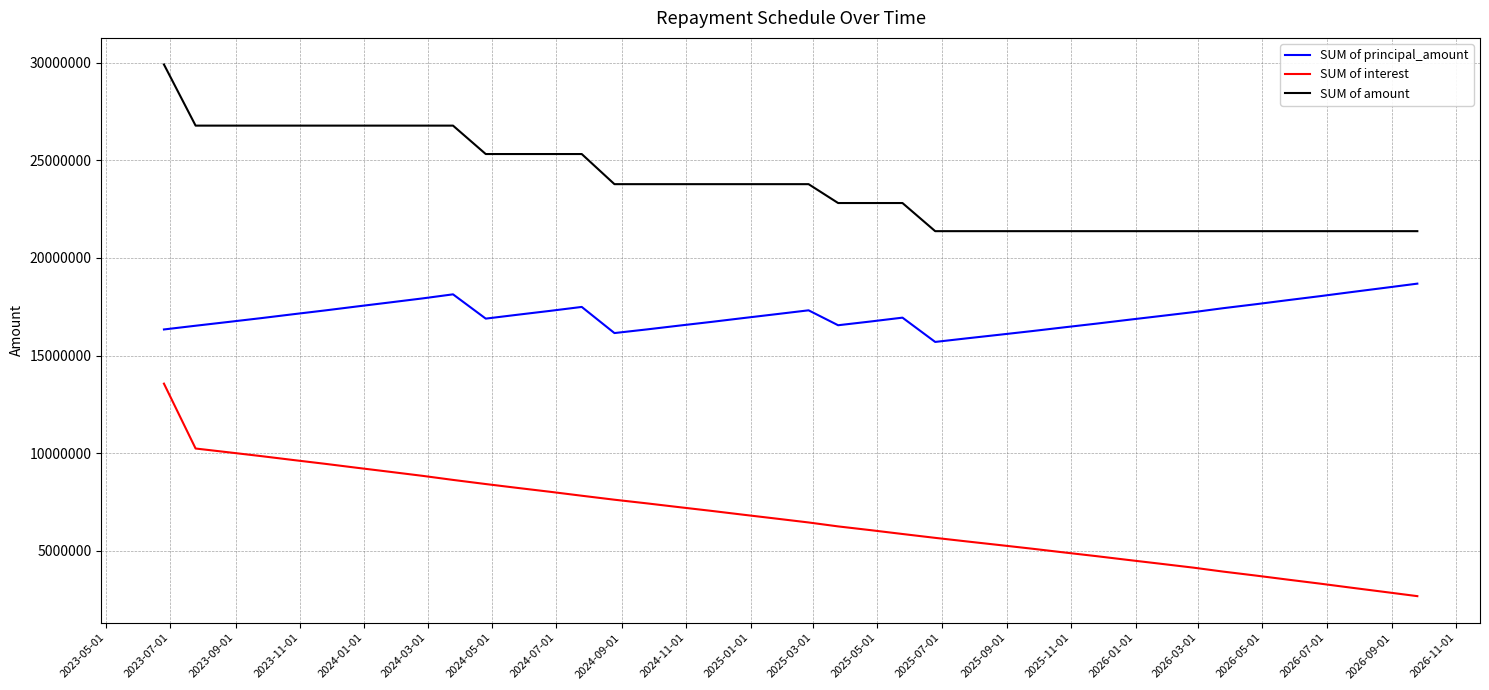

Does the chart display data point markers on the line(s)?

No